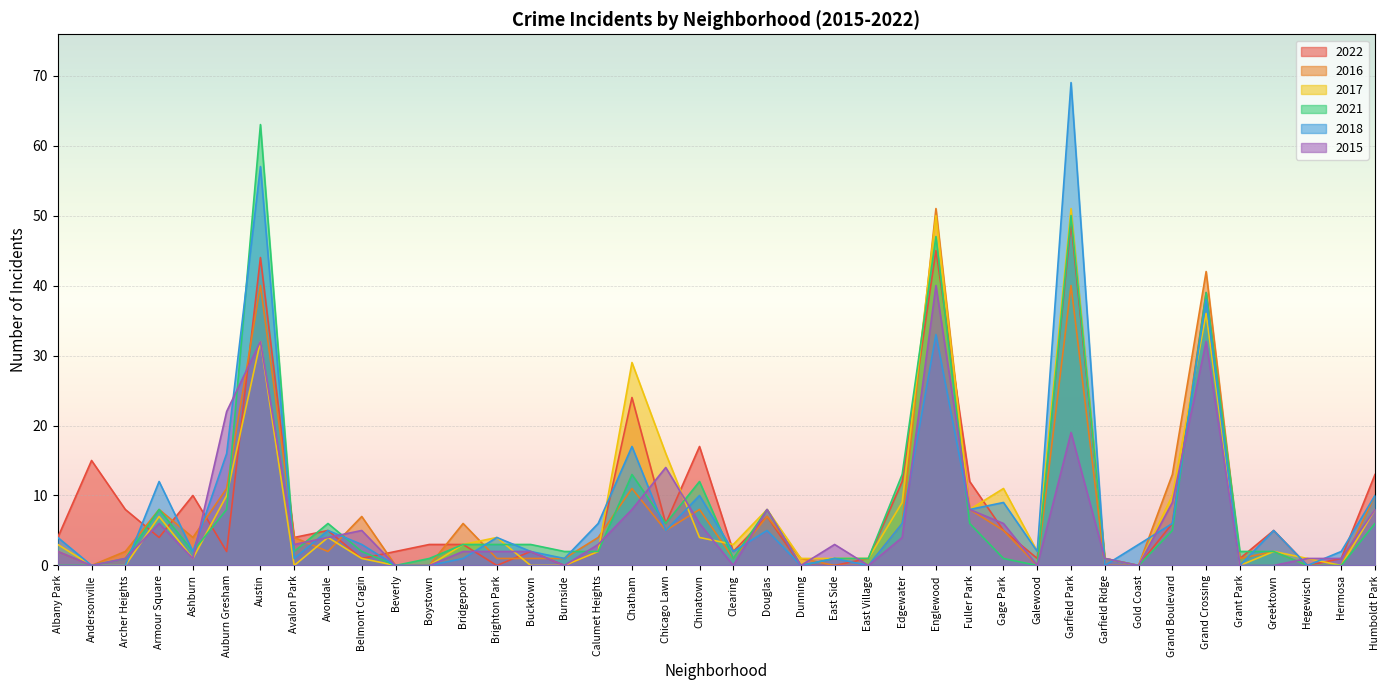

At which category does 2022 reach its first local peak?

Andersonville